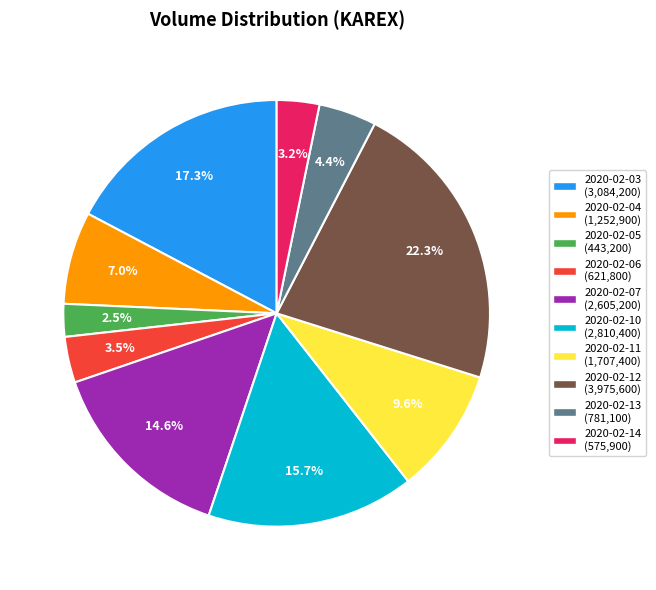

What is the total percentage of 2020-02-04 and 2020-02-06?

10.5%